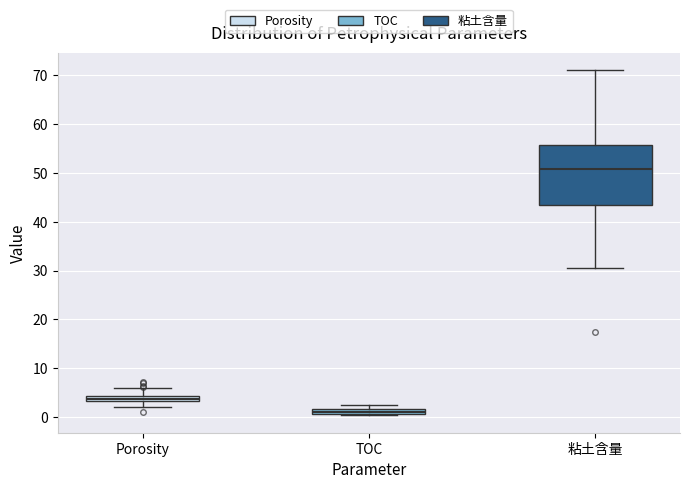

Which box is the tallest, from its lower edge to its upper edge?

粘土含量